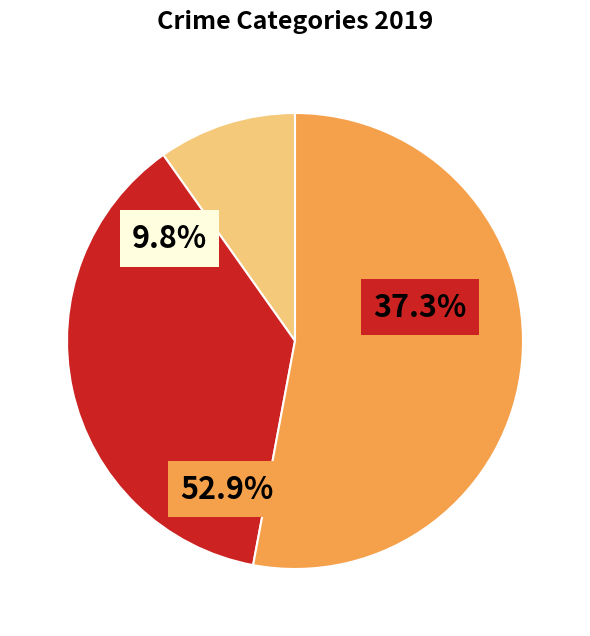

Between Aggravated Assault and Aggravated Battery, which is larger?

Aggravated Battery